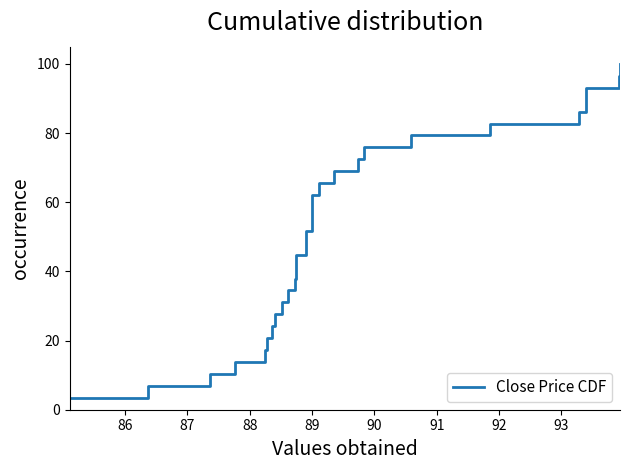

True or false: the data has more than 2 interior local peaks.

False